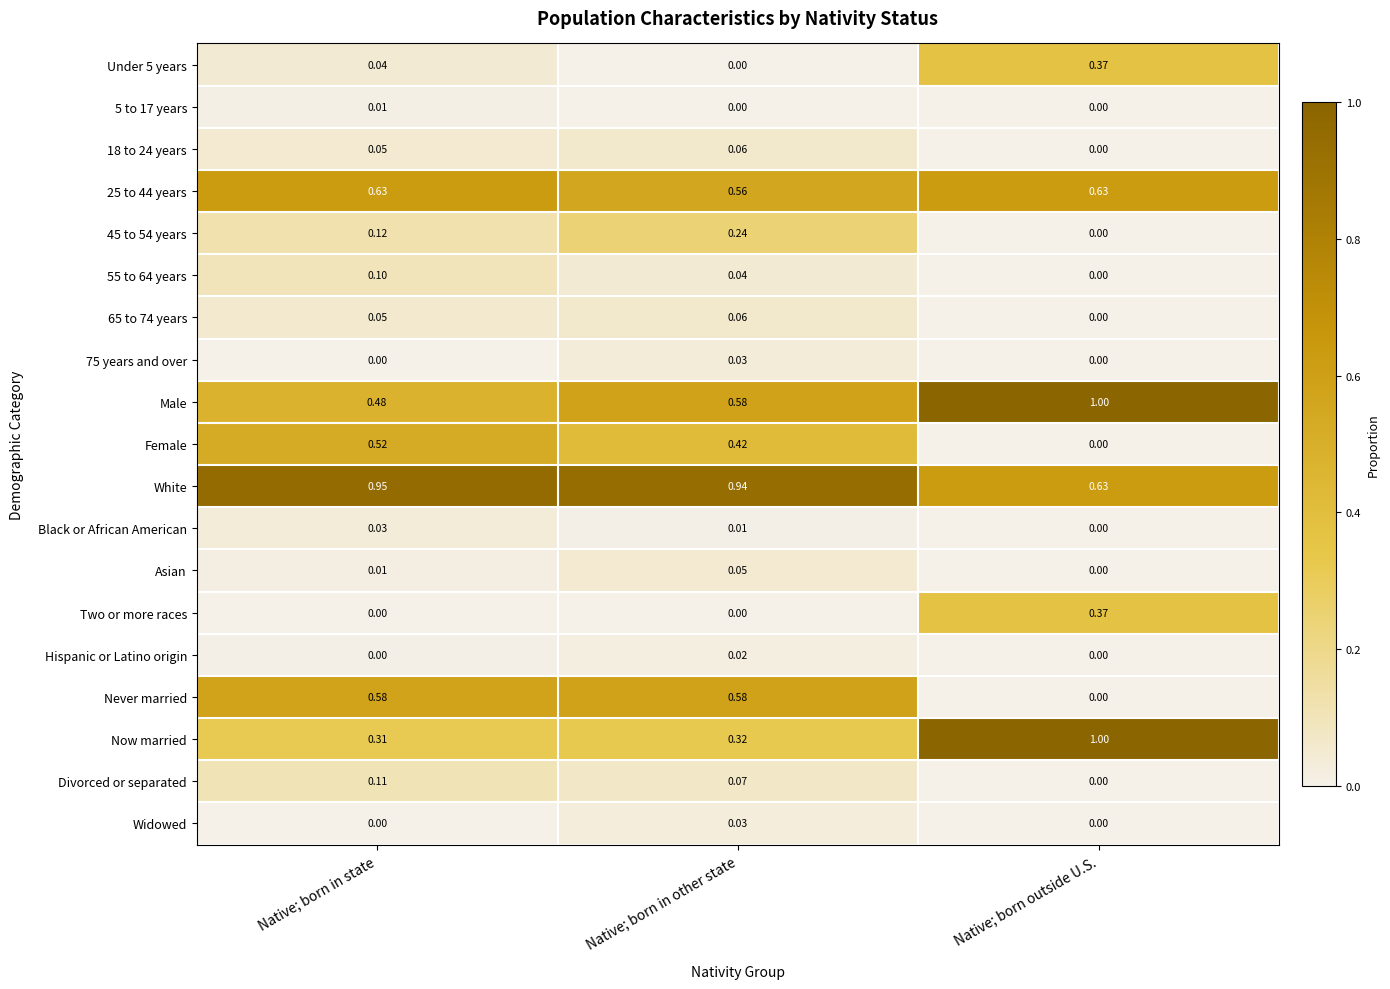

Between Native; born in state and Native; born in other state, which series saw the biggest shift?

45 to 54 years